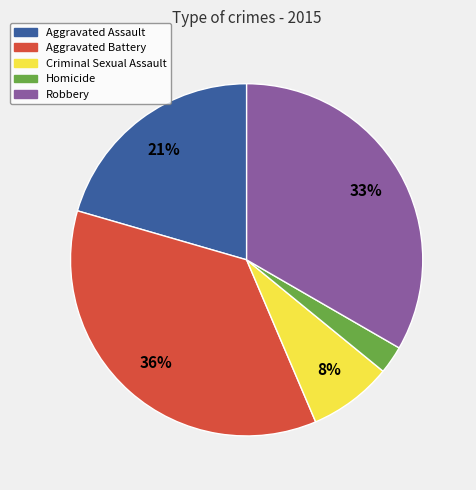

Does Aggravated Battery account for over 50% of the chart?

No